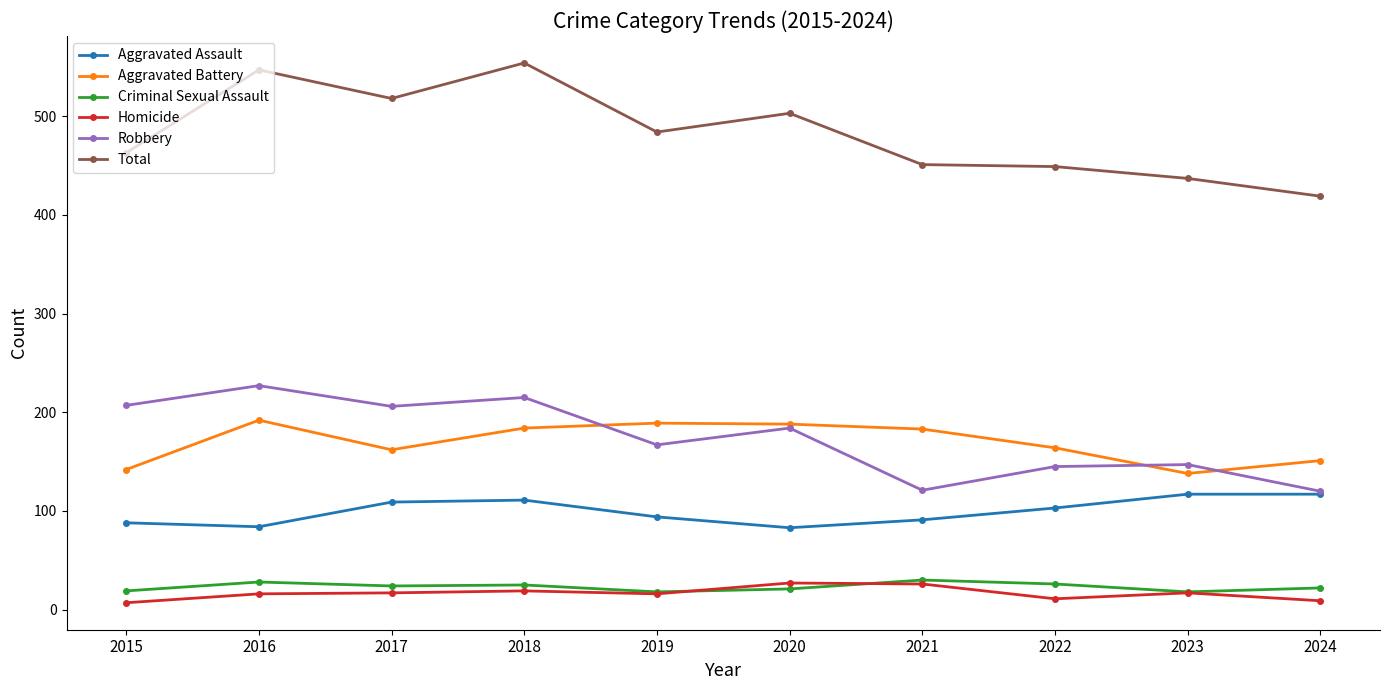

What is the difference between the second highest and second lowest values in the Homicide series?

17